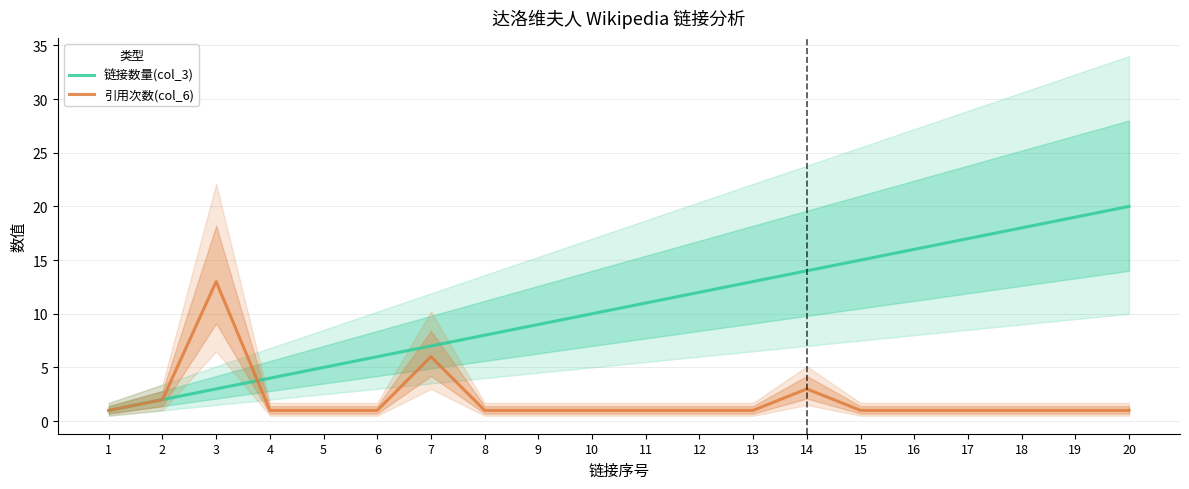

What is the maximum value shown in the chart?

20